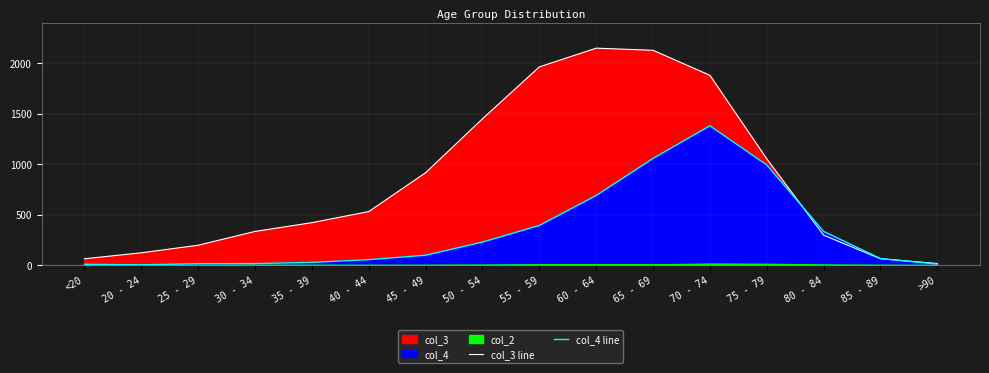

How many data points in col_4 line are less than 97?

8